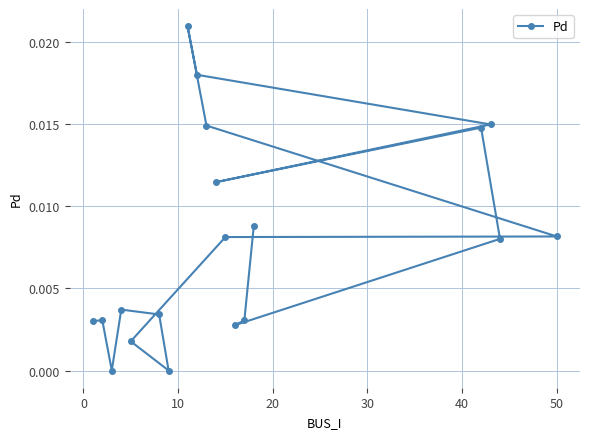

Is this an area chart (filled region under the line)?

No